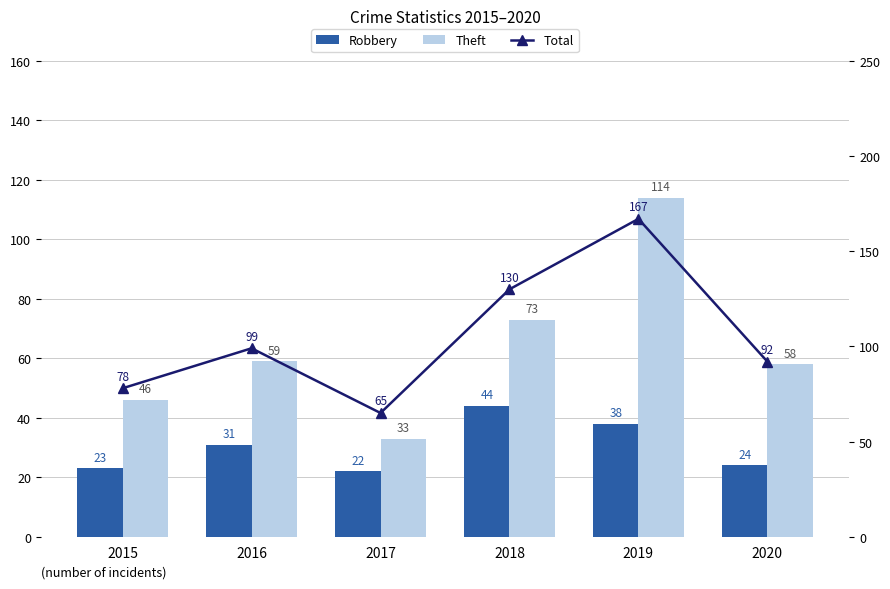

How many data points in Total are less than 99?

3